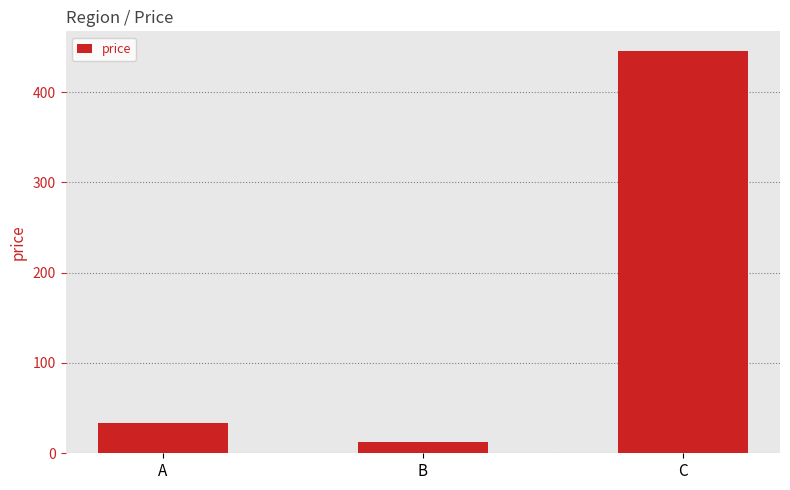

What is the smallest value displayed?

12